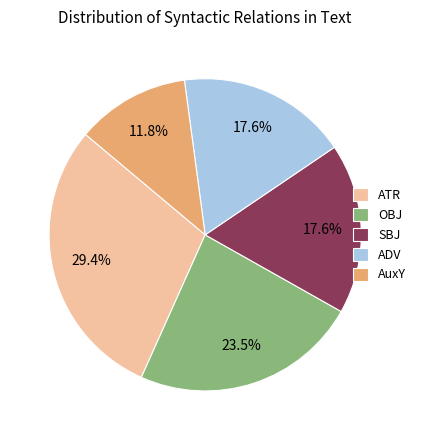

To the nearest percent, what portion does AuxY represent?

12%